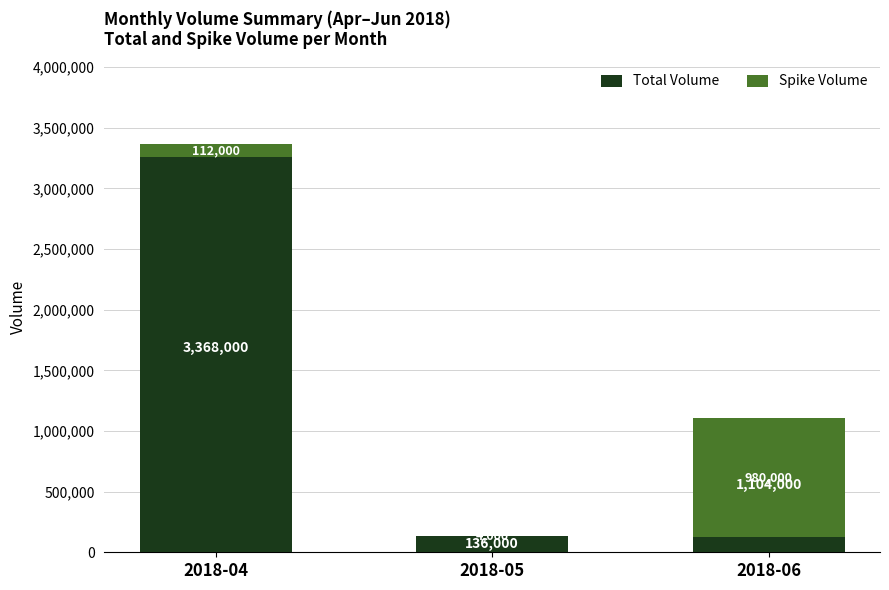

At which label is Total Volume closest to 1752000?

2018-06